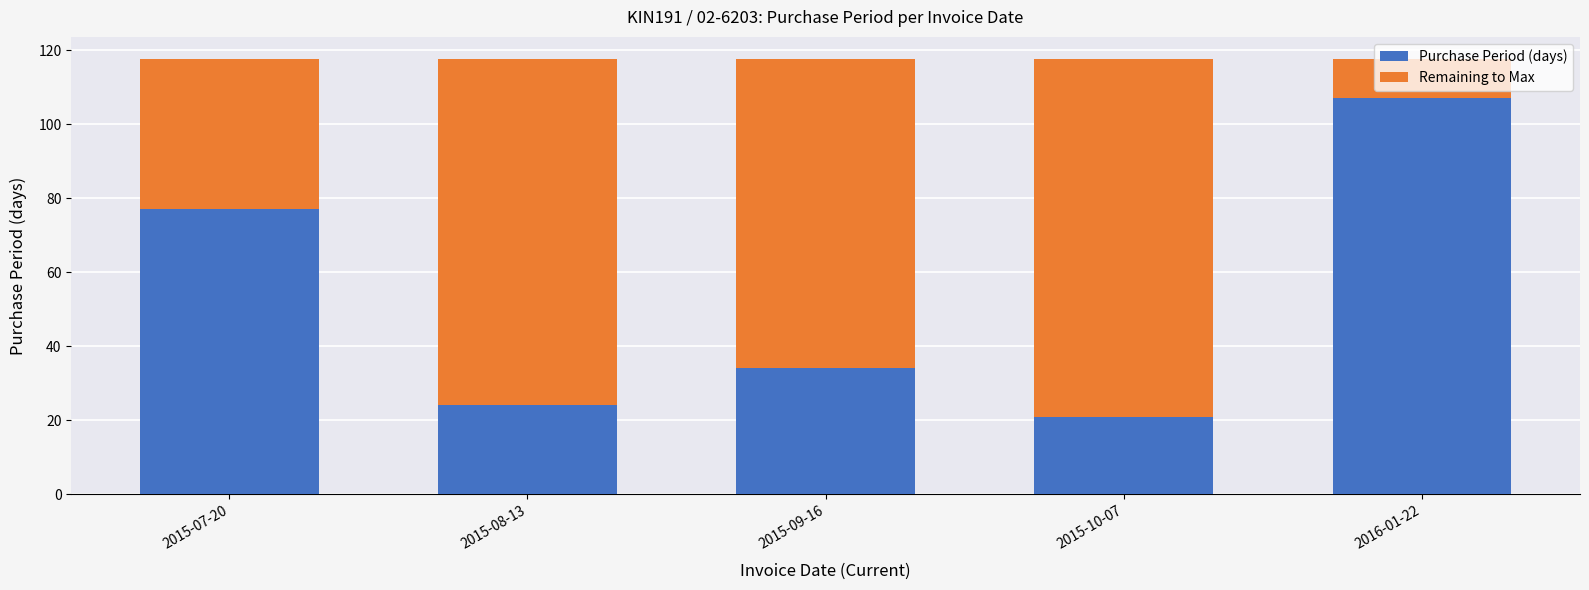

What is the maximum value for Purchase Period (days)?

107.0